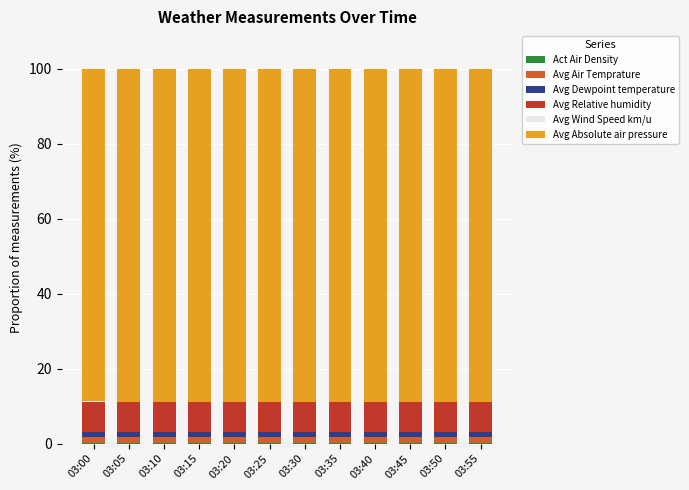

Which series has the largest range (max minus min)?

Avg Relative humidity